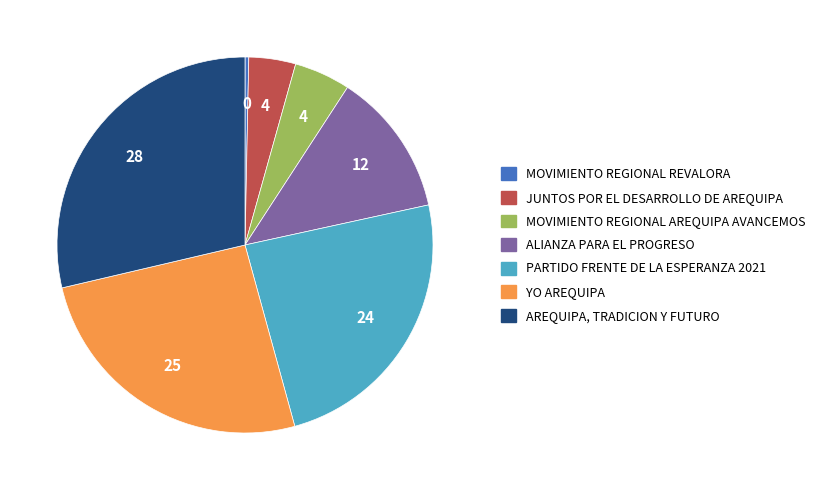

Combined, do MOVIMIENTO REGIONAL AREQUIPA AVANCEMOS and AREQUIPA, TRADICION Y FUTURO account for over 50%?

No